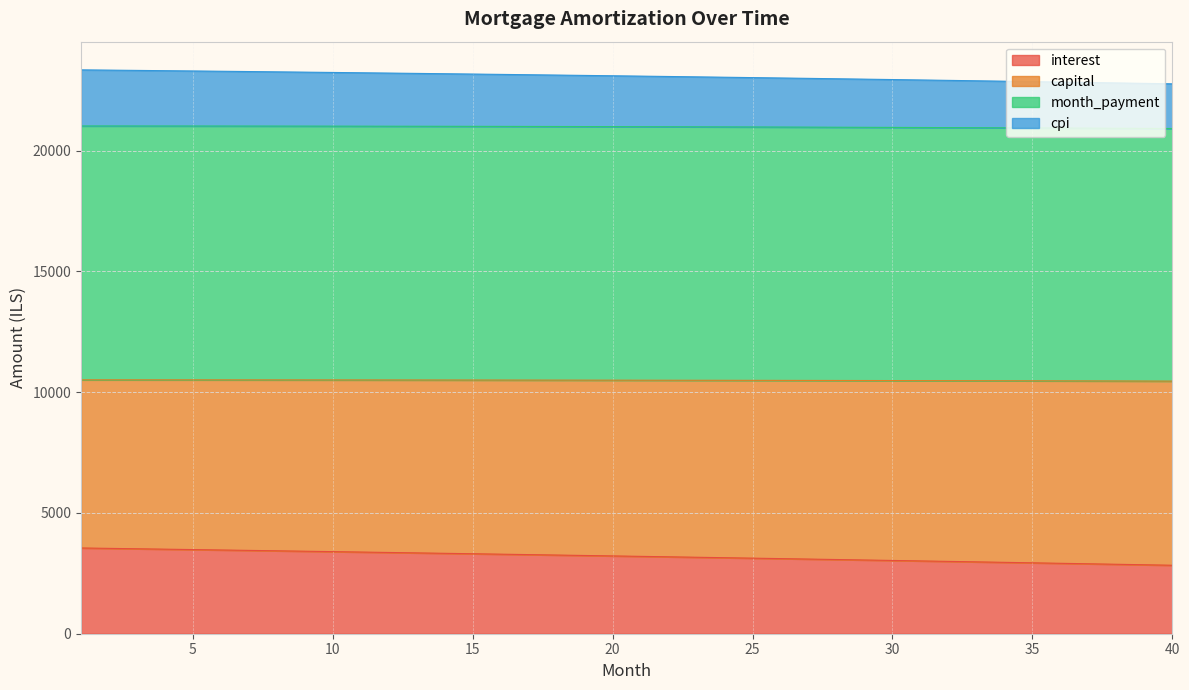

List the labels in order of month_payment value, smallest first.

40, 39, 38, 37, 36, 35, 34, 33, 32, 31, 30, 29, 28, 27, 26, 25, 24, 23, 22, 21, 20, 19, 18, 17, 16, 15, 14, 13, 12, 11, 10, 9, 8, 7, 6, 5, 4, 3, 2, 1